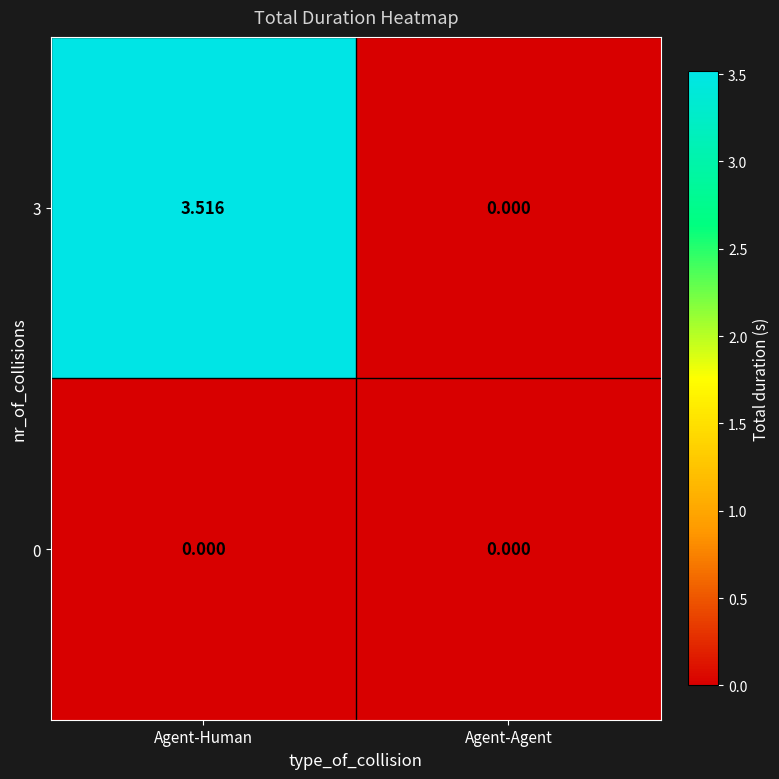

What is the difference between the highest and lowest values at Agent-Human?

3.5